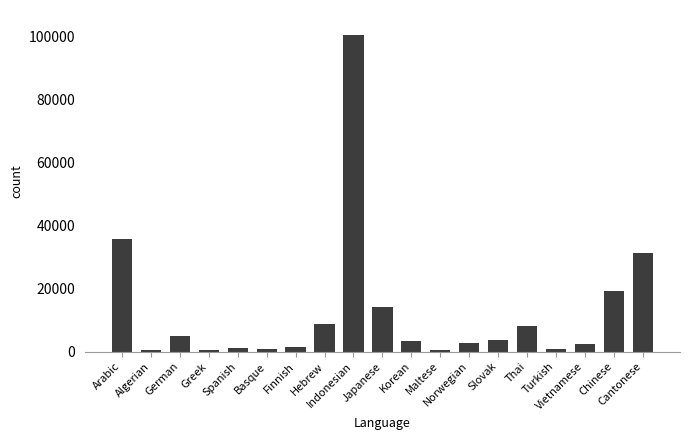

What is the difference between the maximum and minimum values?

99845